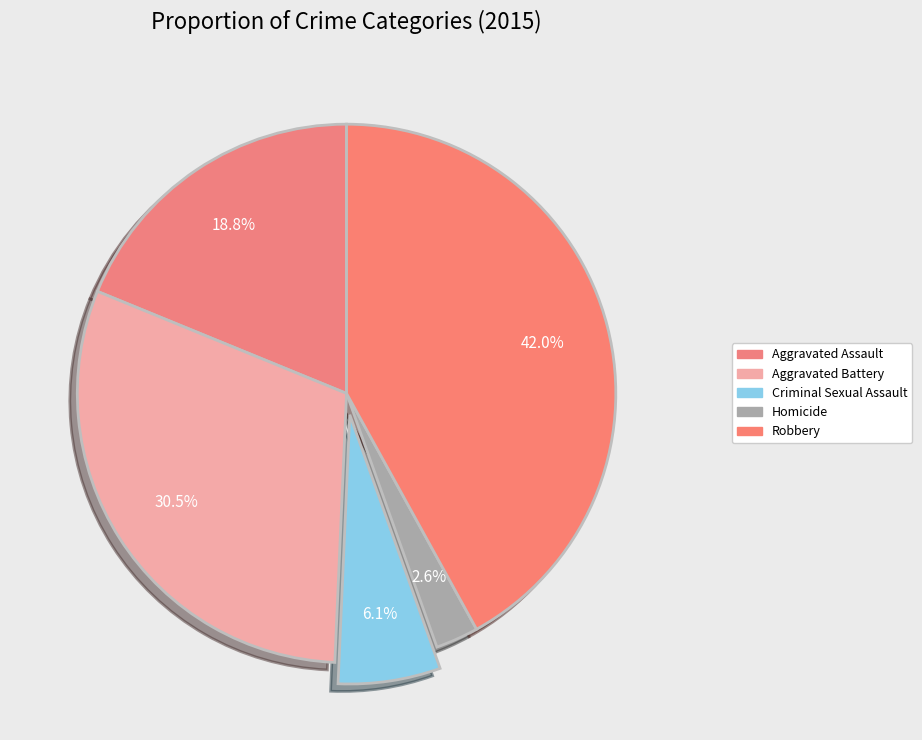

What is the change in value from Criminal Sexual Assault to Robbery?

+181